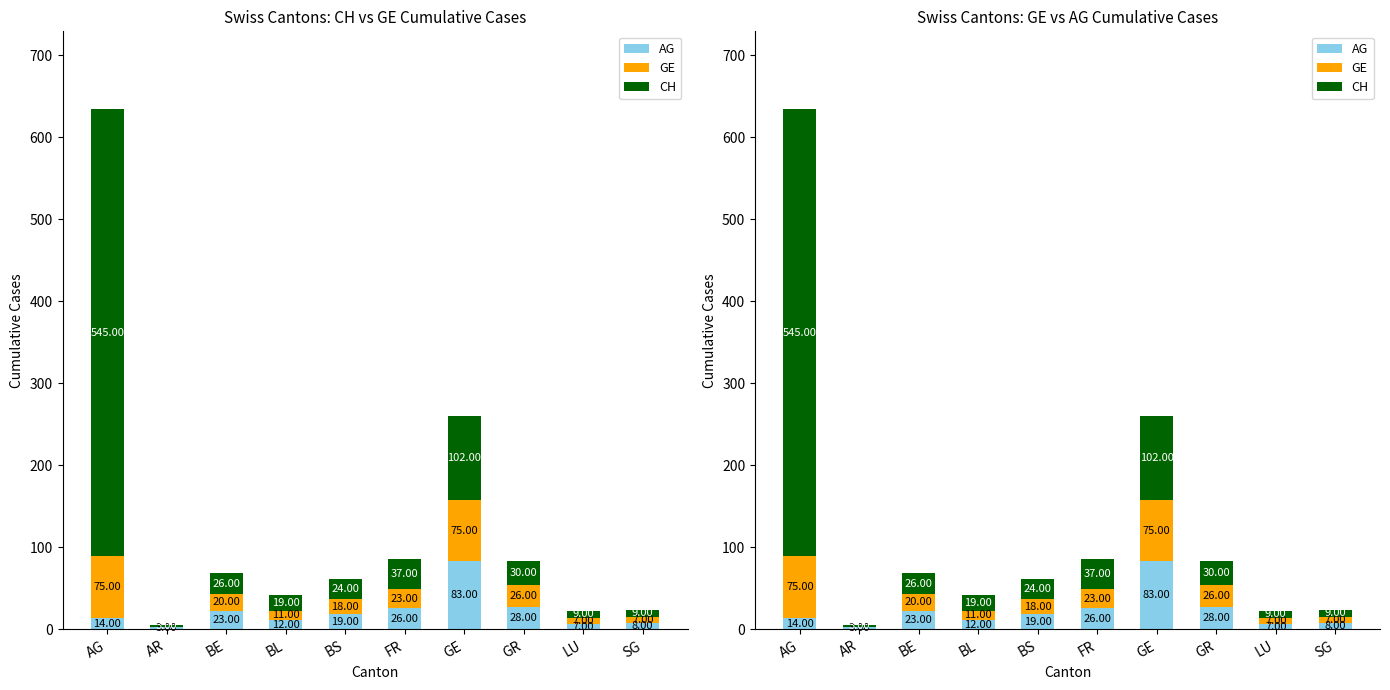

True or false: AG has a value of 14 at AG.

True